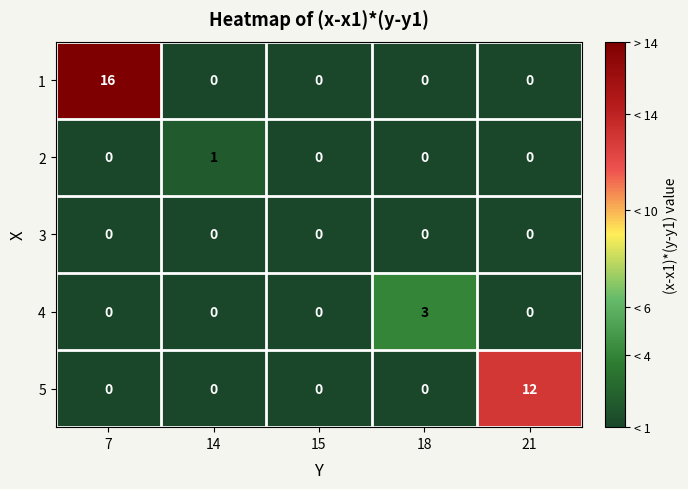

At which category is the sum across all series the highest?

7